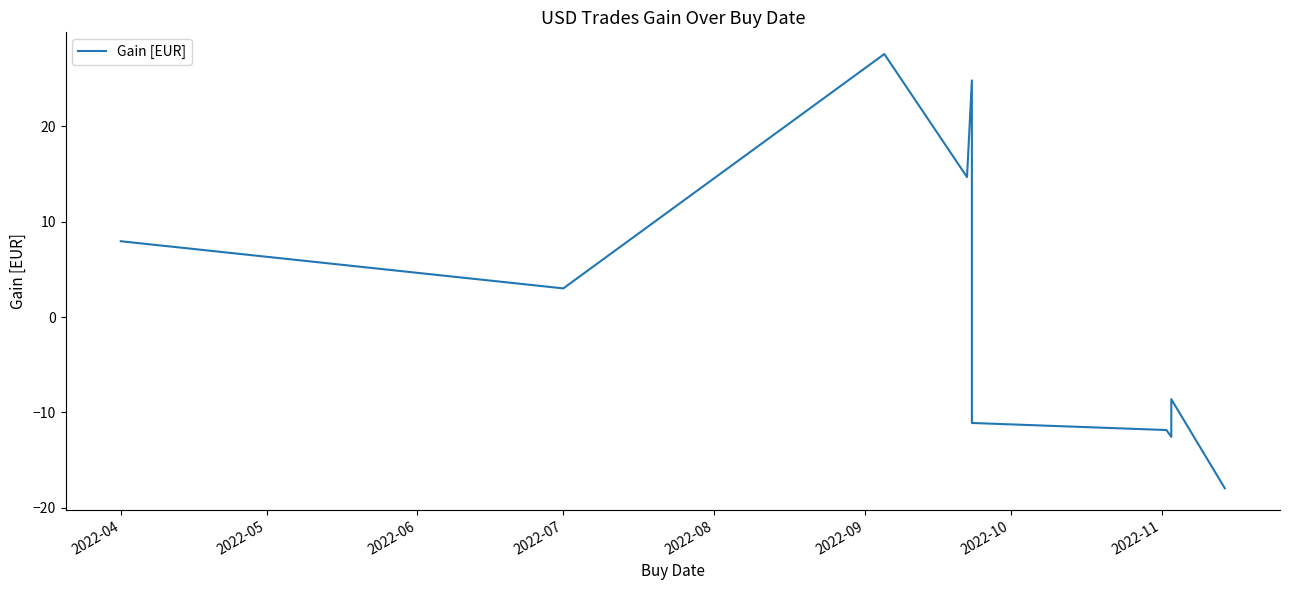

True or false: the data has more than 0 interior local peaks.

True